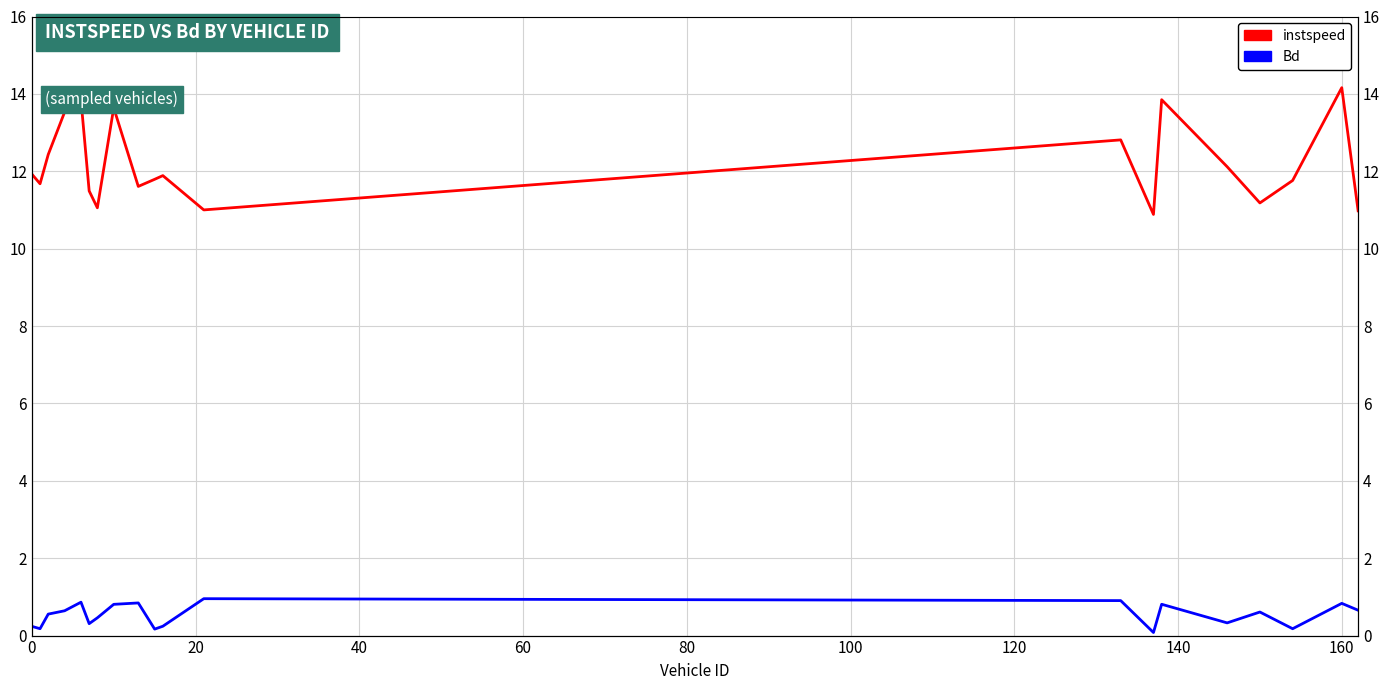

How many values in the instspeed series exceed 11?

18